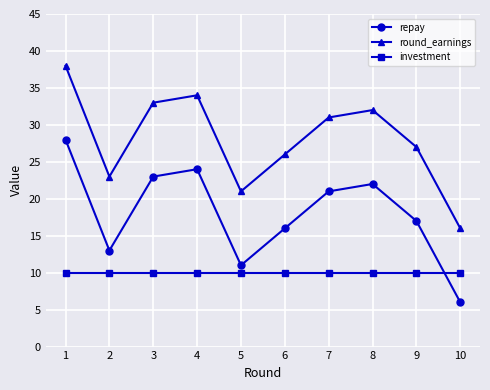

What are all the series names shown in the legend?

repay, round_earnings, investment